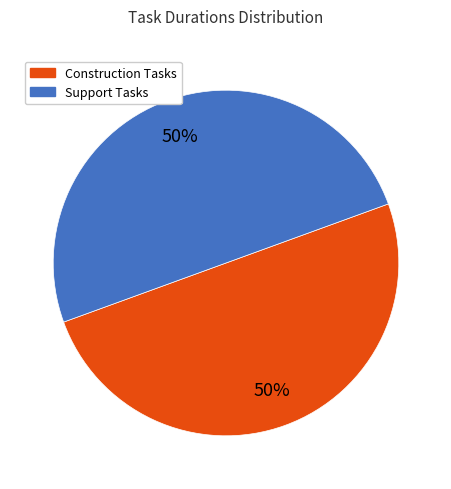

To the nearest percent, what percentage of the pie is Construction Tasks?

50%